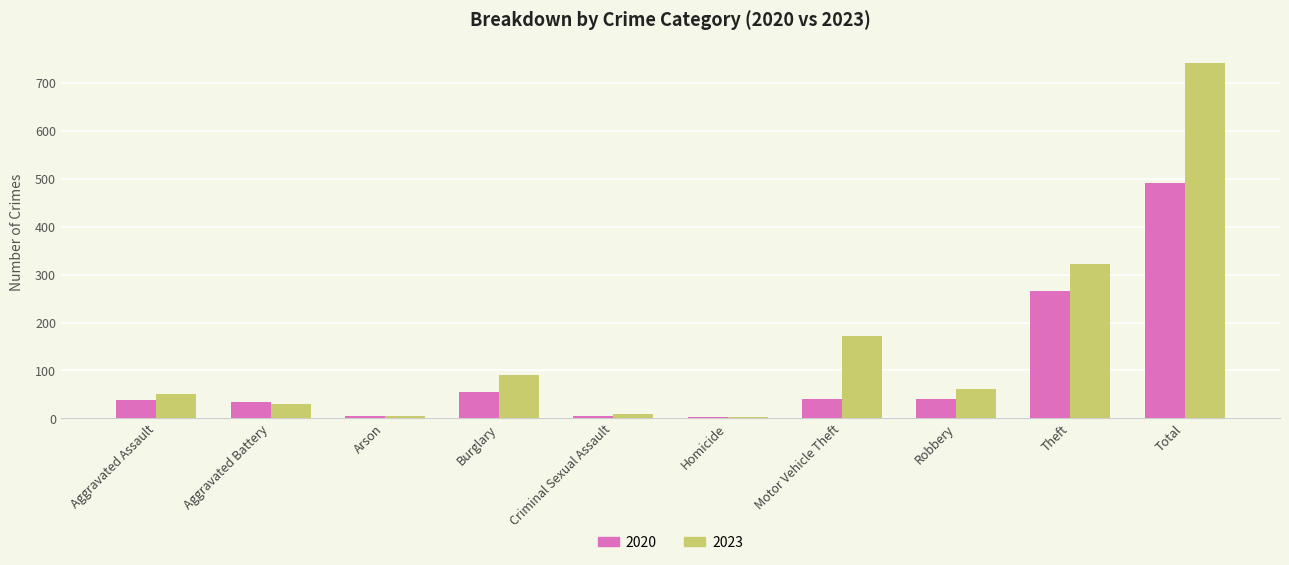

The 2023 series shows 3 at Homicide. True or false?

True